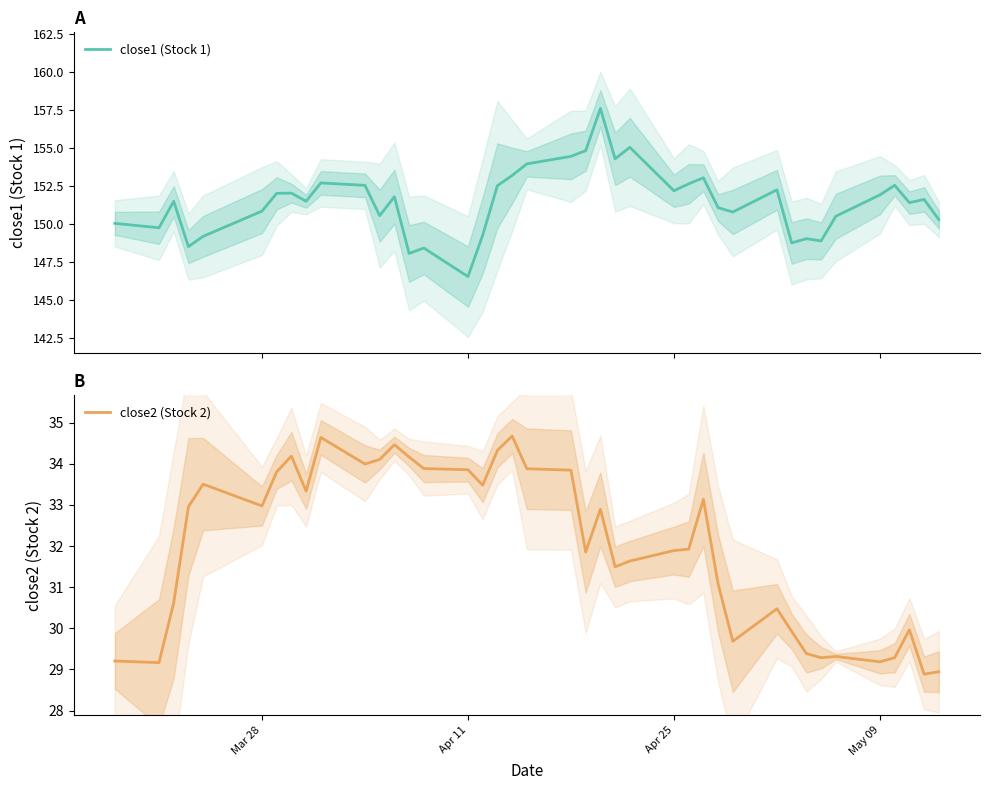

What is the difference between the second highest and second lowest values in the close2 (Stock 2) series?

5.7